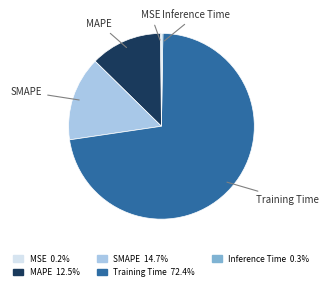

What is the largest slice in the pie chart?

Training Time